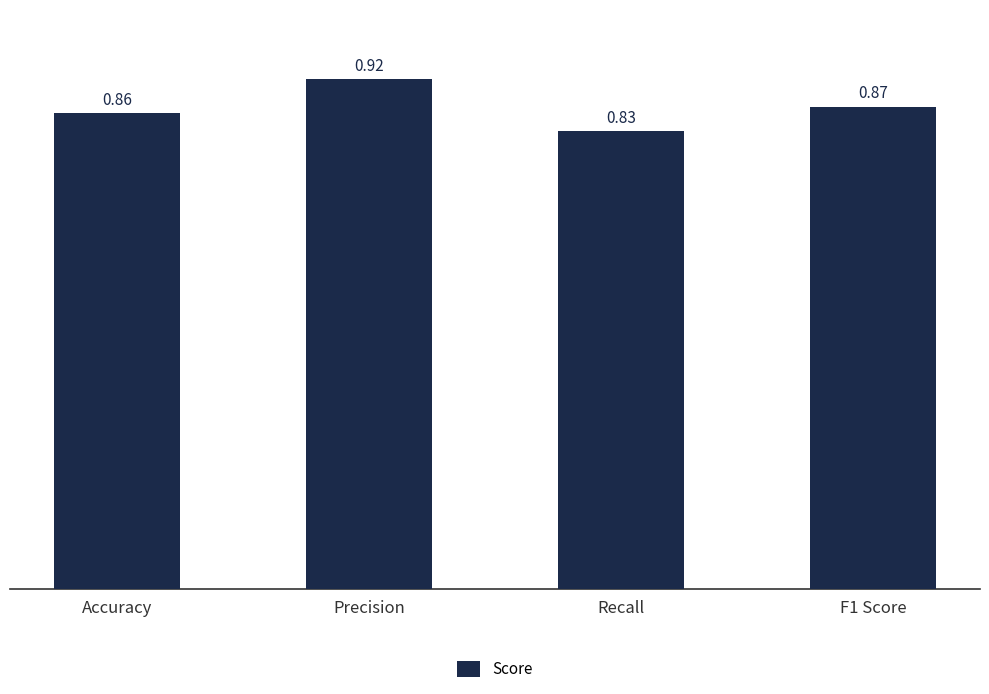

What is the difference between the maximum and second lowest values?

0.1